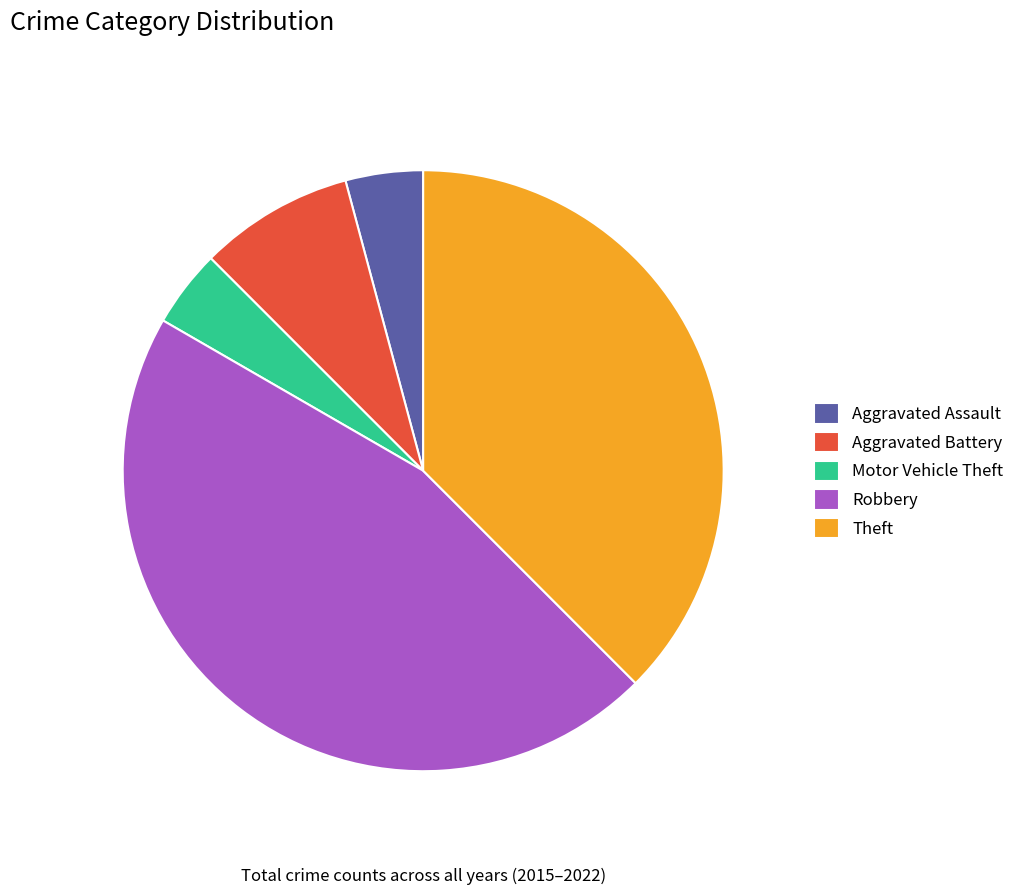

What percentage is NOT represented by Aggravated Assault?

95.8%